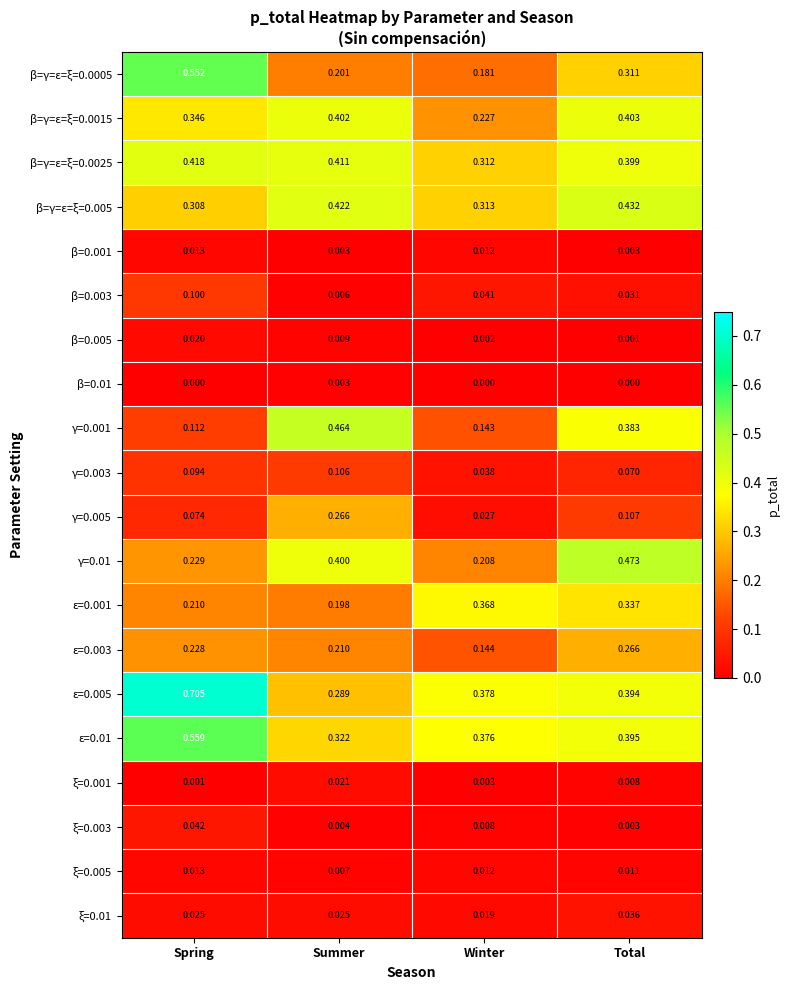

List the labels in order of γ=0.001 value, largest first.

Summer, Total, Winter, Spring